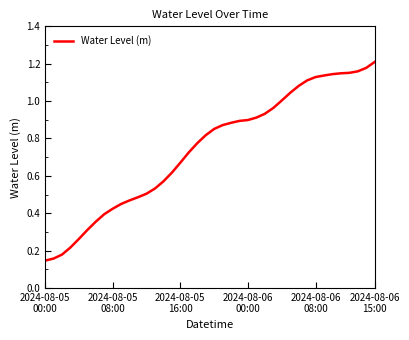

Is this an area chart (filled region under the line)?

No